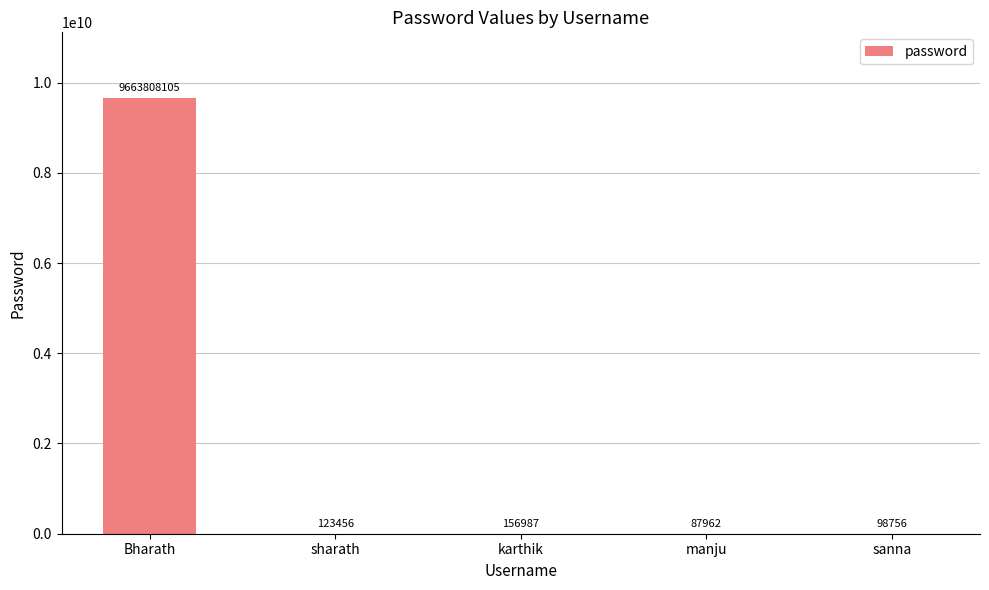

Reading left to right, transcribe all the data shown in this chart.

9663808105	123456	156987	87962	98756